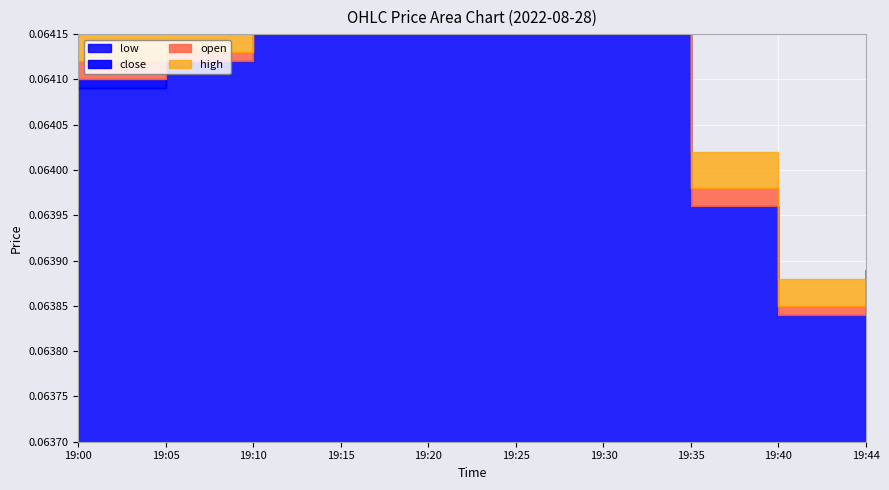

What is the value of the open point at the 2nd from the left?

0.1